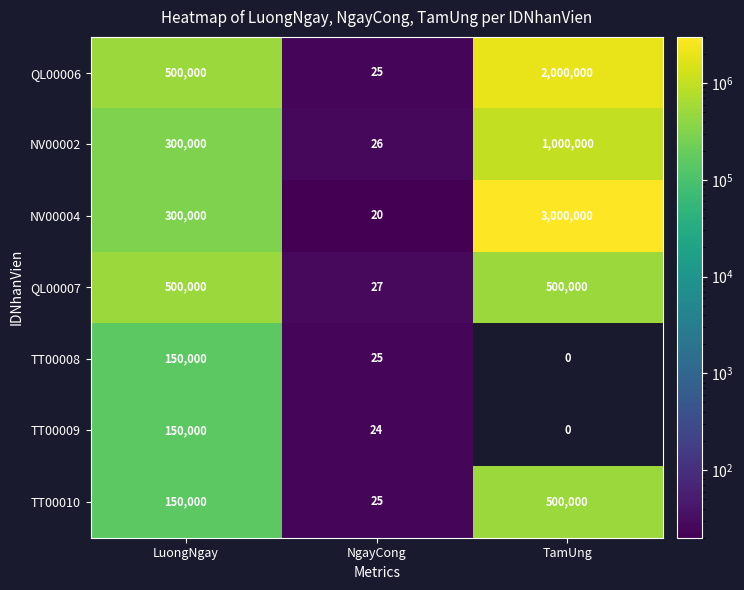

Reading left to right, what are all the values shown in this chart?

QL00006: 500000	25	2000000
NV00002: 300000	26	1000000
NV00004: 300000	20	3000000
QL00007: 500000	27	500000
TT00008: 150000	25	0
TT00009: 150000	24	0
TT00010: 150000	25	500000